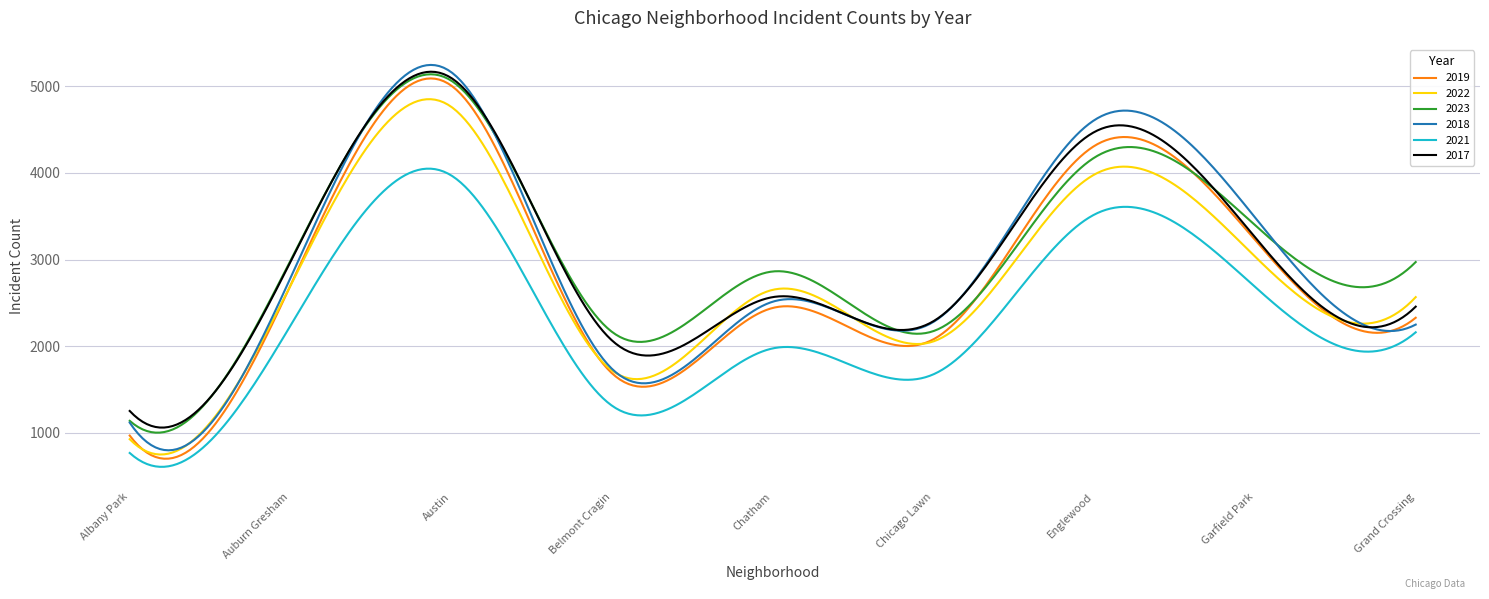

Which series has the largest range (max minus min)?

2018